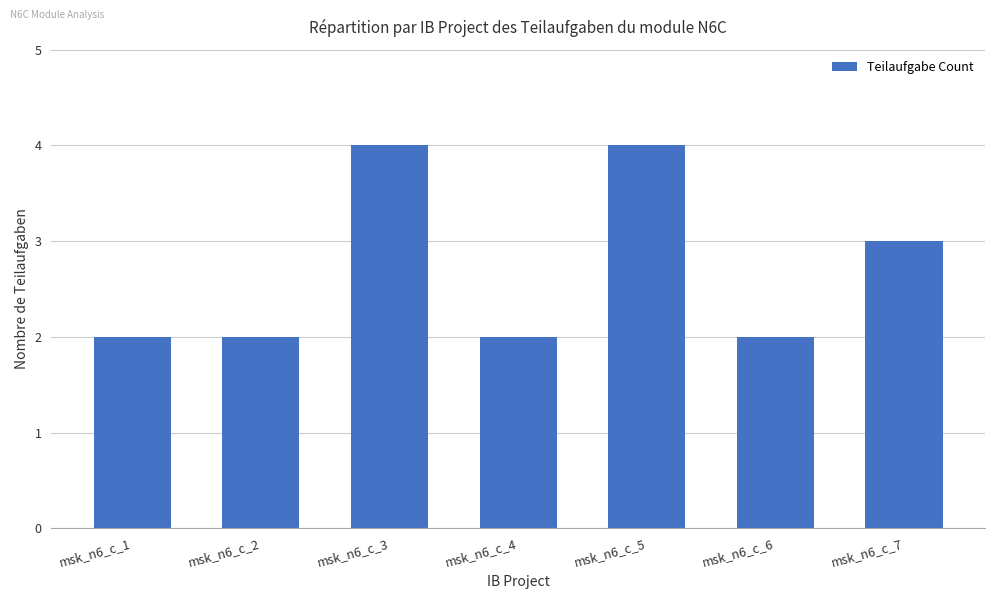

How many bars are there in total?

7